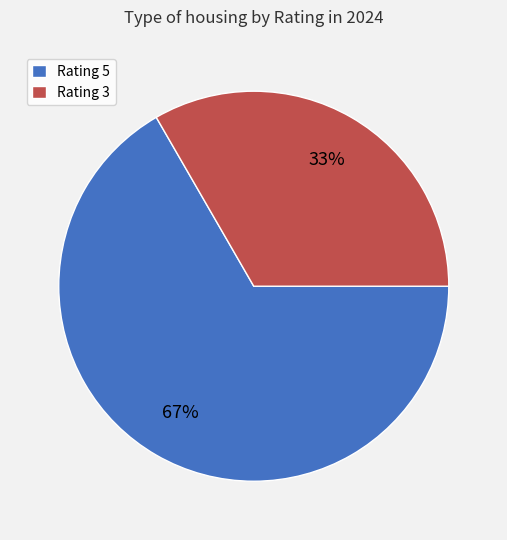

Which slice is the largest?

Rating 5